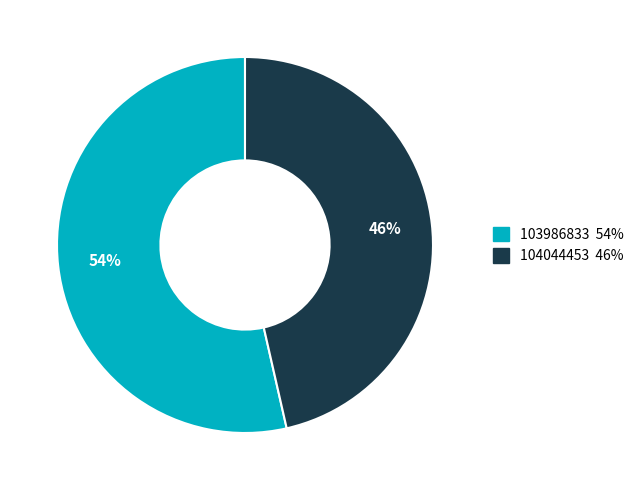

How many slices are in this pie chart?

2